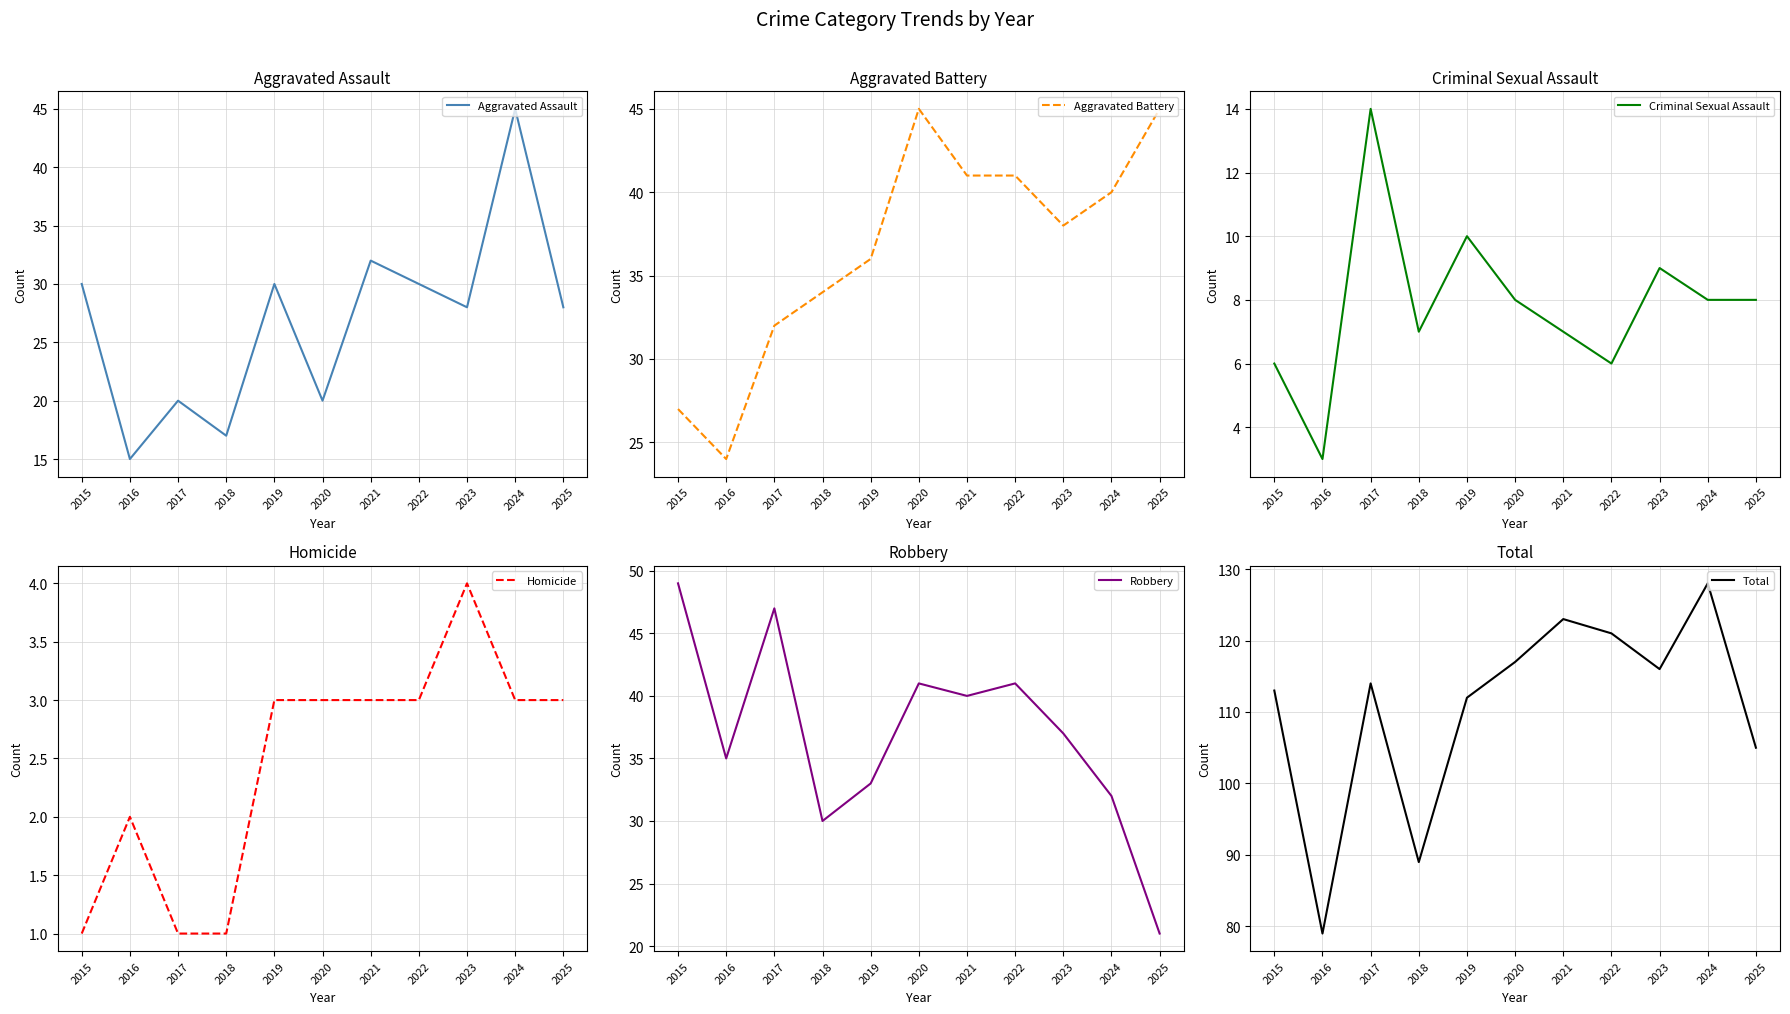

At which label is Homicide closest to 2?

2016